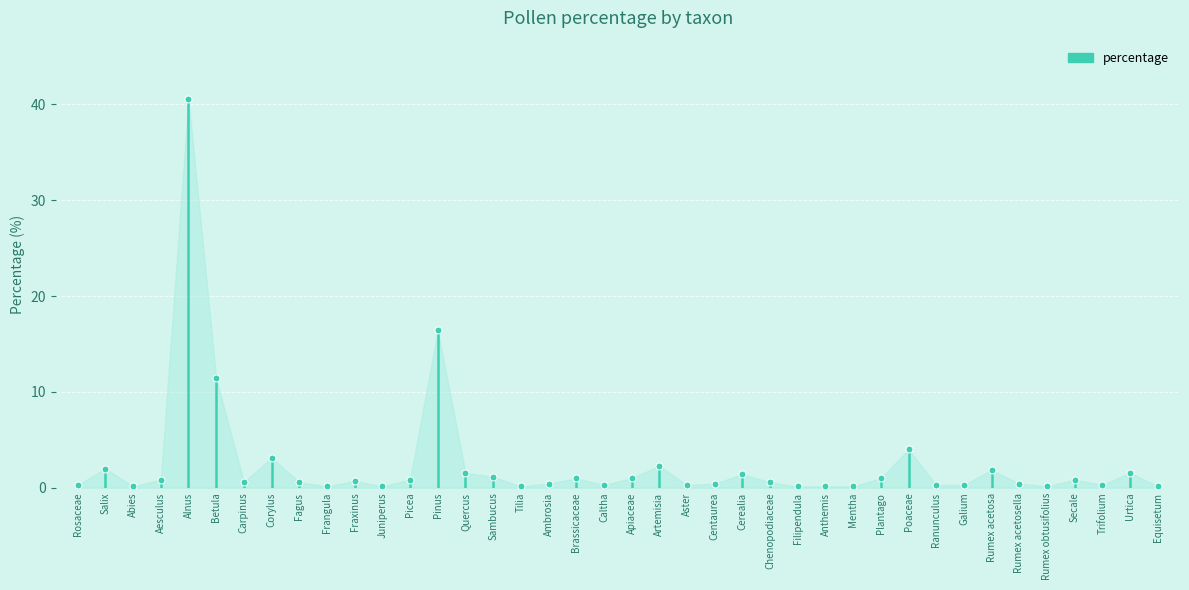

Rank the categories by value from highest to lowest.

Alnus, Pinus, Betula, Poaceae, Corylus, Artemisia, Salix, Rumex acetosa, Quercus, Urtica, Cerealia, Sambucus, Brassicaceae, Apiaceae, Plantago, Aesculus, Picea, Secale, Fraxinus, Carpinus, Fagus, Chenopodiaceae, Ambrosia, Centaurea, Rumex acetosella, Rosaceae, Caltha, Aster, Ranunculus, Galium, Trifolium, Abies, Frangula, Juniperus, Tilia, Filipendula, Anthemis, Mentha, Rumex obtusifolius, Equisetum